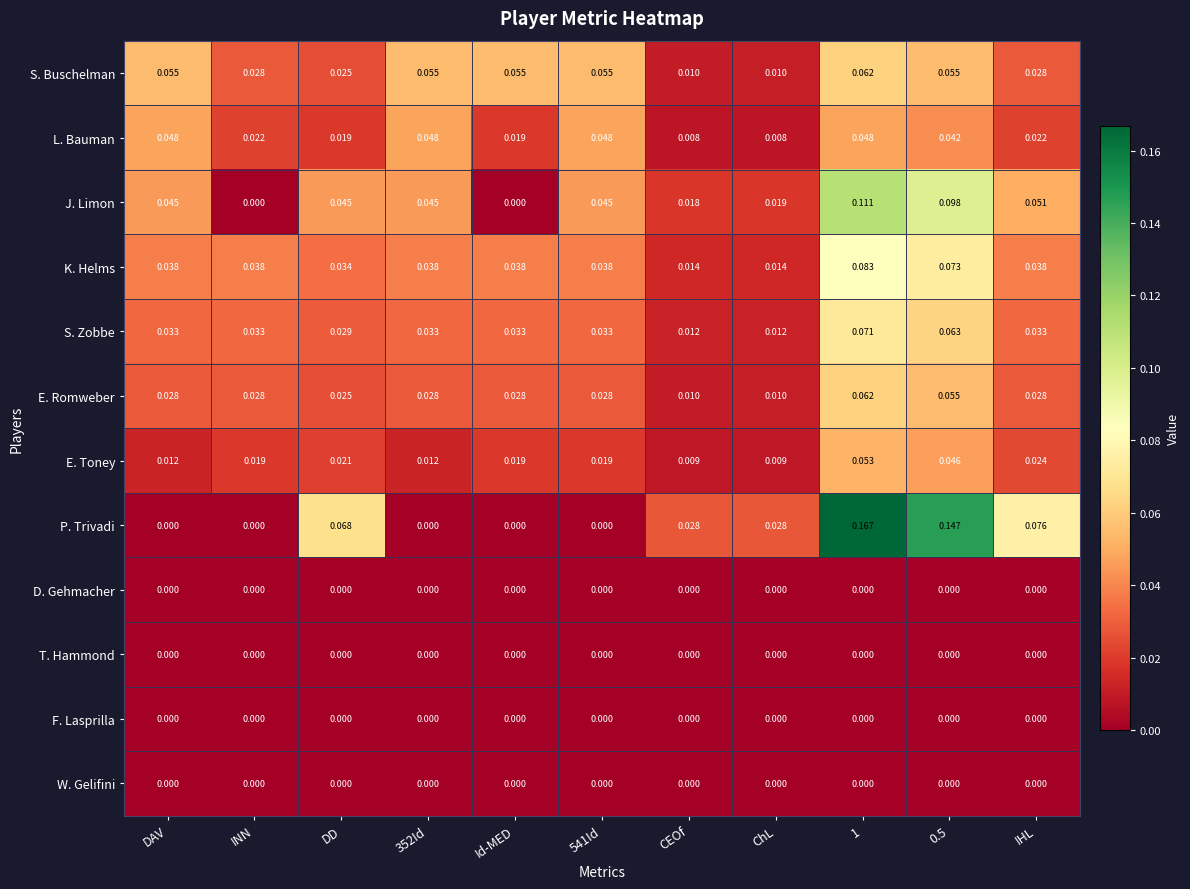

Which series has the largest total across all categories?

P. Trivadi